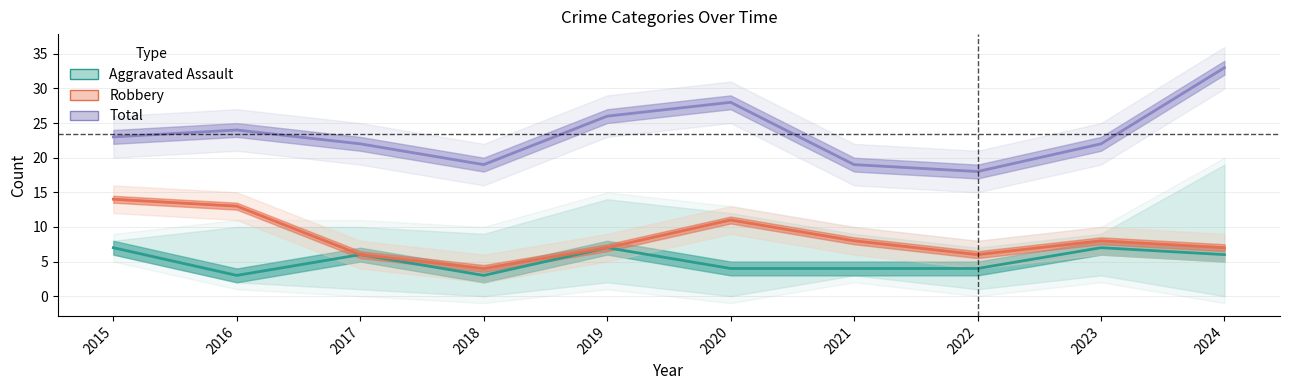

List the series in order of their overall mean, highest first.

Total, Robbery, Aggravated Assault